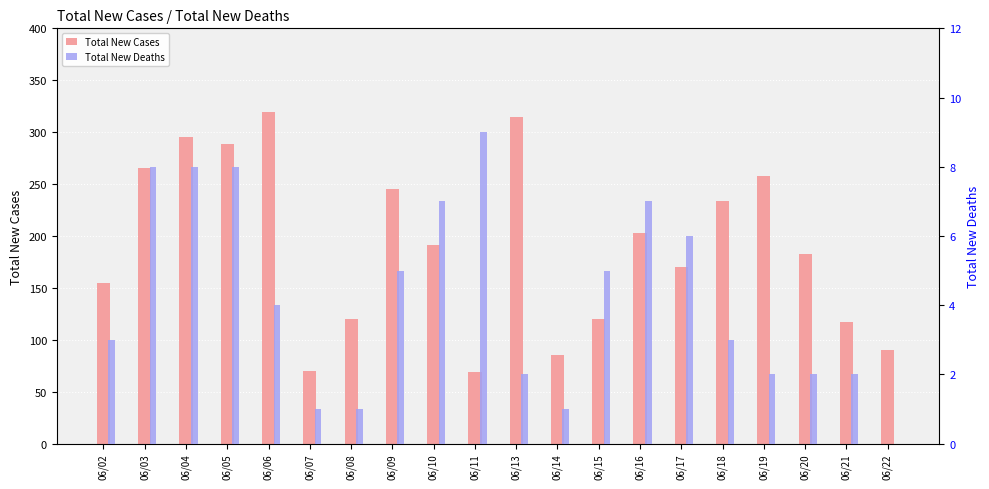

Reading left to right, list all the values displayed in this chart.

Total New Cases: 155	265	295	289	319	70	120	245	191	69	315	85	120	203	170	234	258	183	117	90
Total New Deaths: 3	8	8	8	4	1	1	5	7	9	2	1	5	7	6	3	2	2	2	0